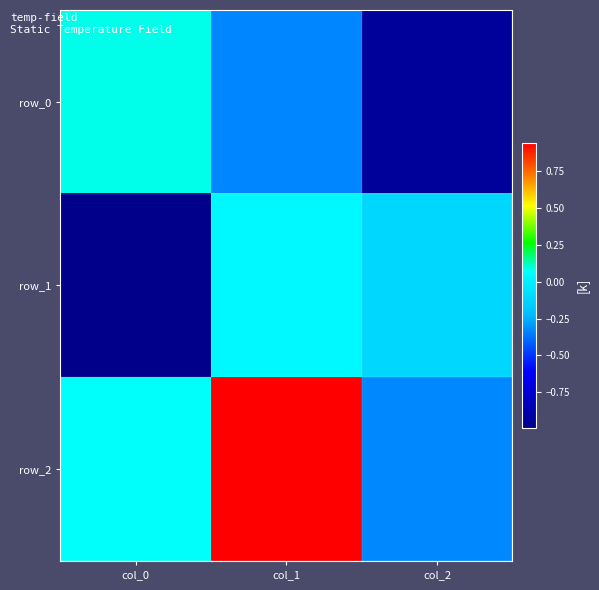

Which category has the highest value in the row_1 series?

col_1